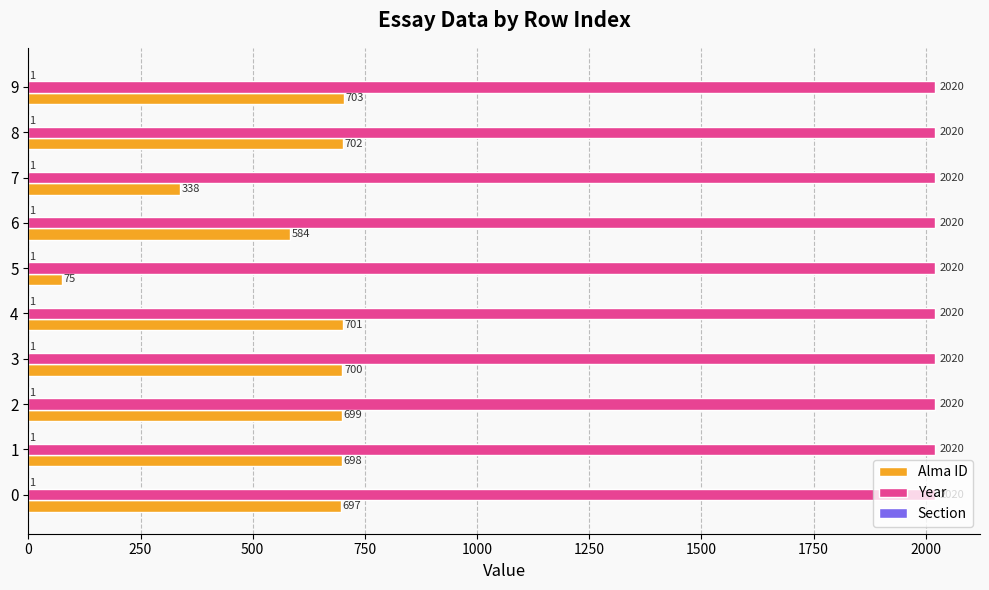

What is the maximum value shown in the chart?

2020